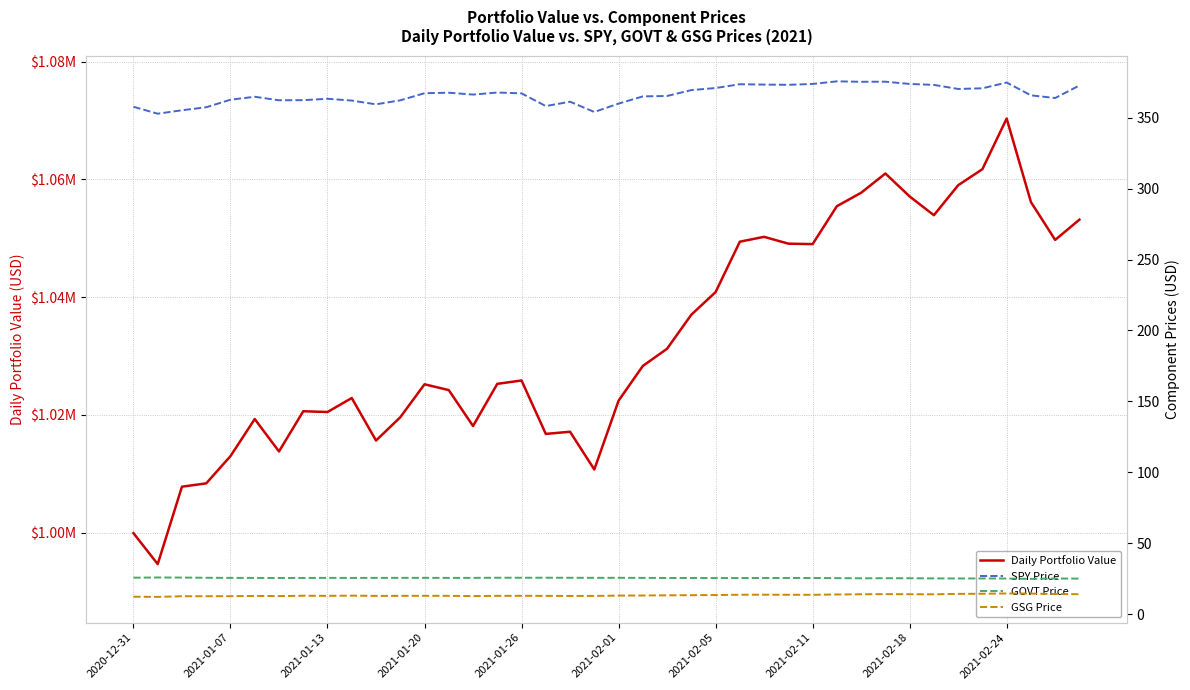

The GSG Price series shows 3.3 at 27. True or false?

False